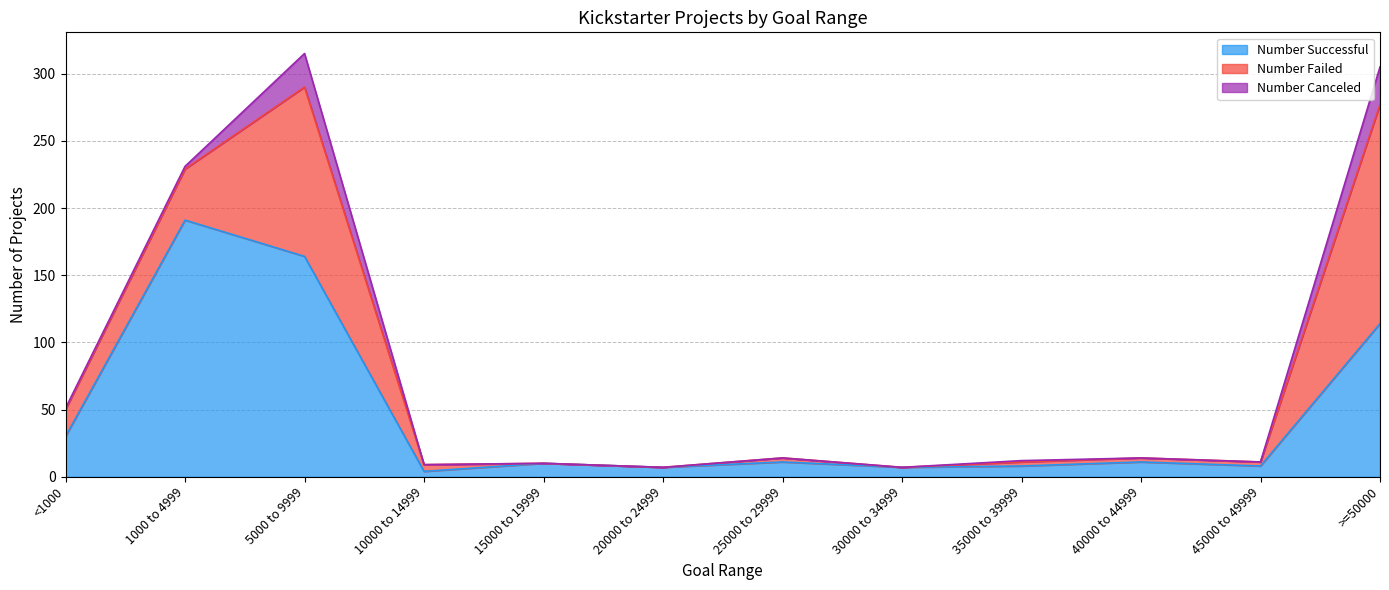

What is the value of the Number Failed point at the 7th from the left?

3